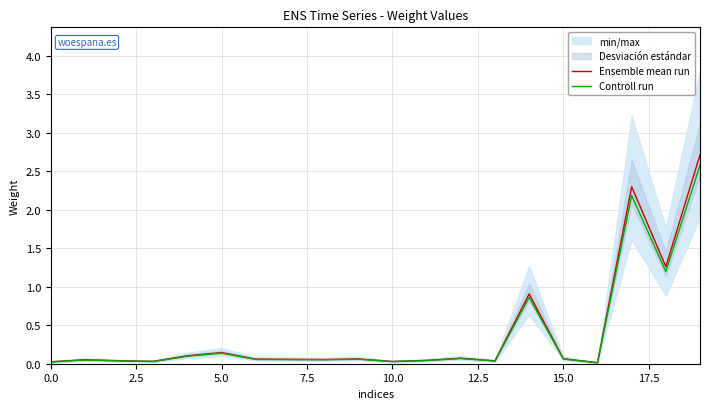

What is the label of the 8th point from the right?

12